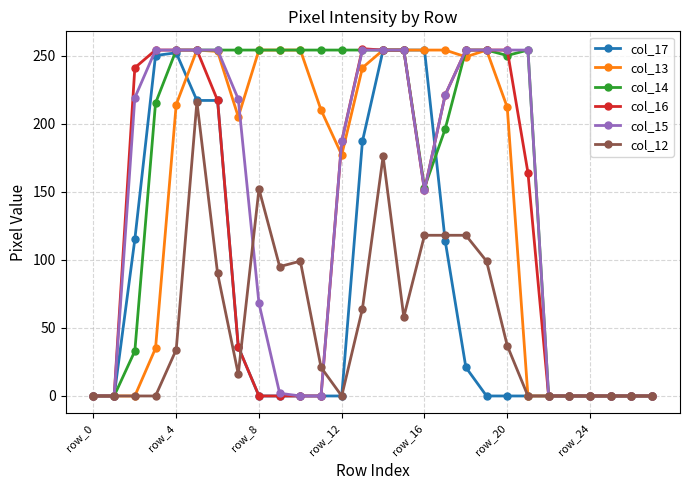

What are all the series names shown in the legend?

col_17, col_13, col_14, col_16, col_15, col_12